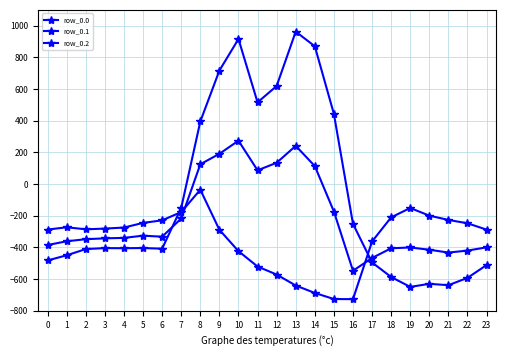

Rank the series by their maximum value, from highest to lowest.

row_0.0, row_0.1, row_0.2